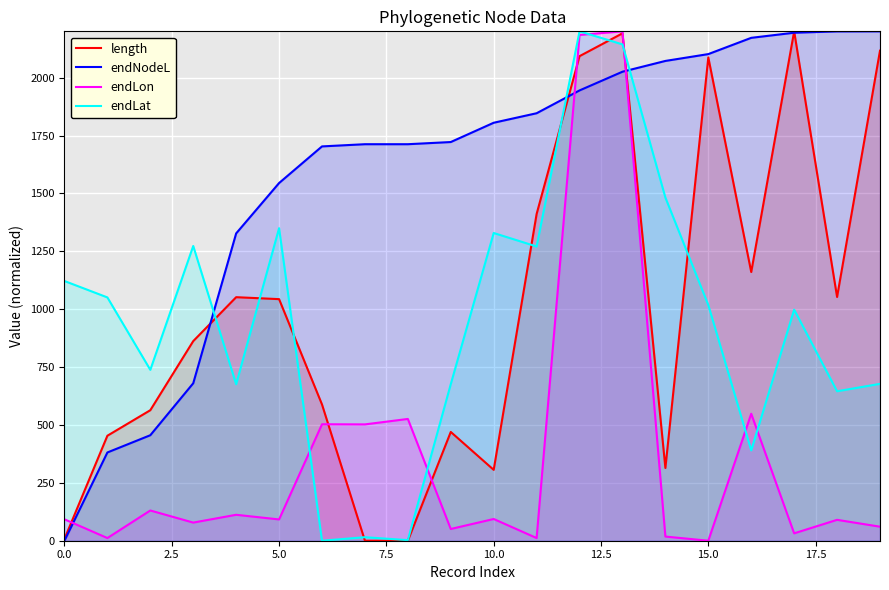

Which has a higher value, 15 or 18?

15